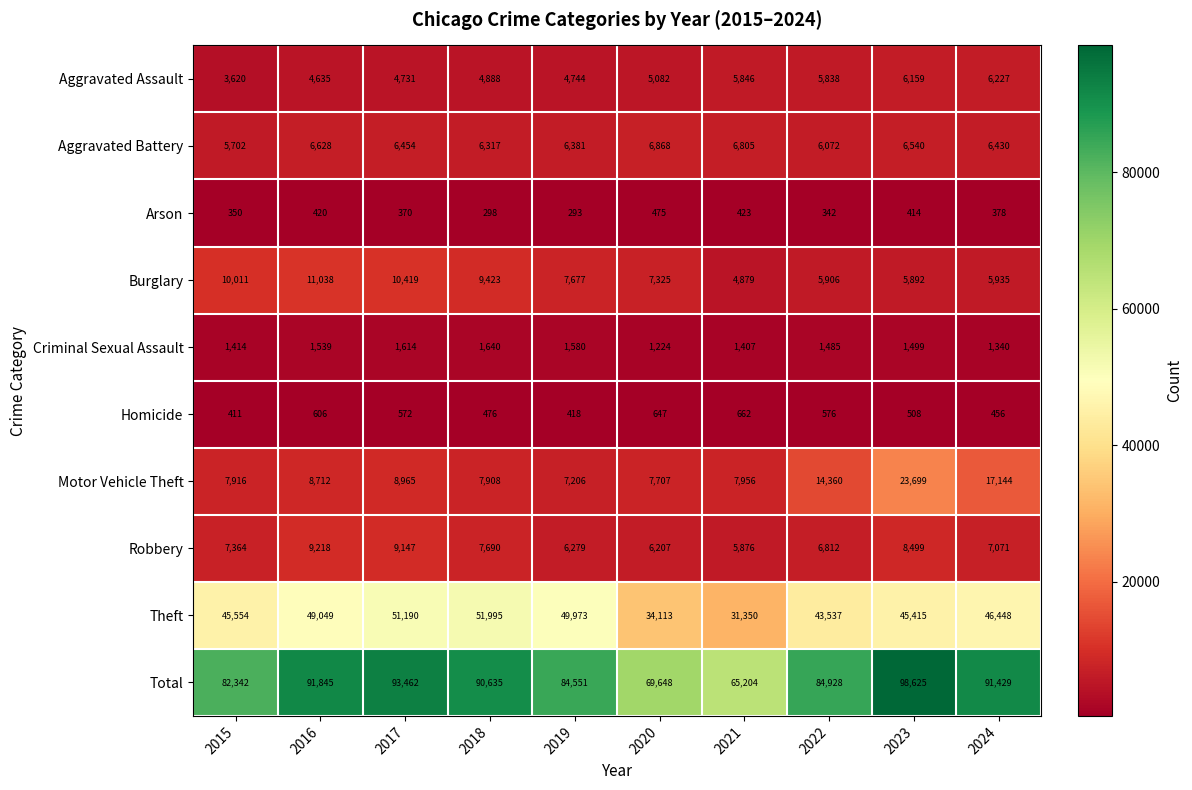

Where is Aggravated Assault nearest to the value 4923?

2018